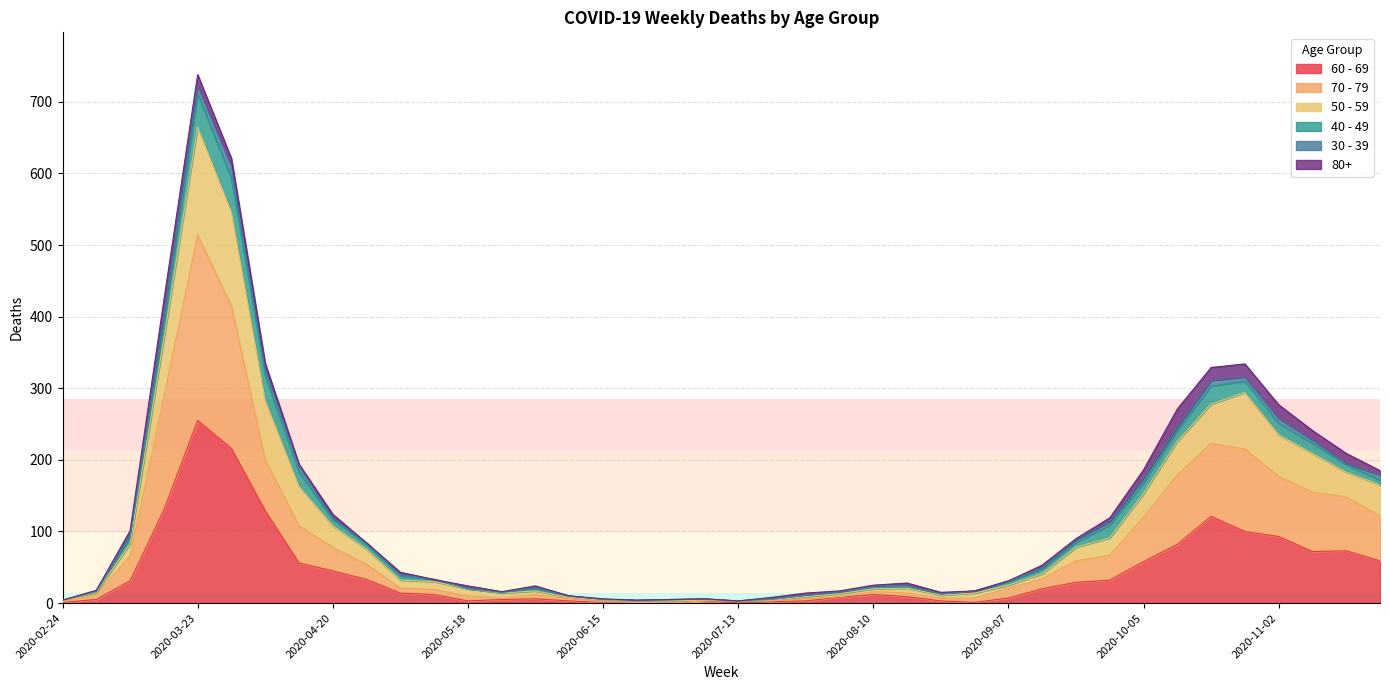

Which has a higher value, 2020-11-09 or 2020-06-22?

2020-11-09